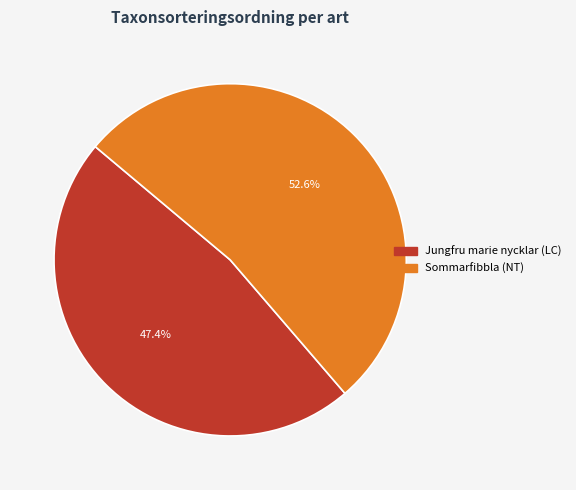

Which slice is the largest?

Sommarfibbla (NT)